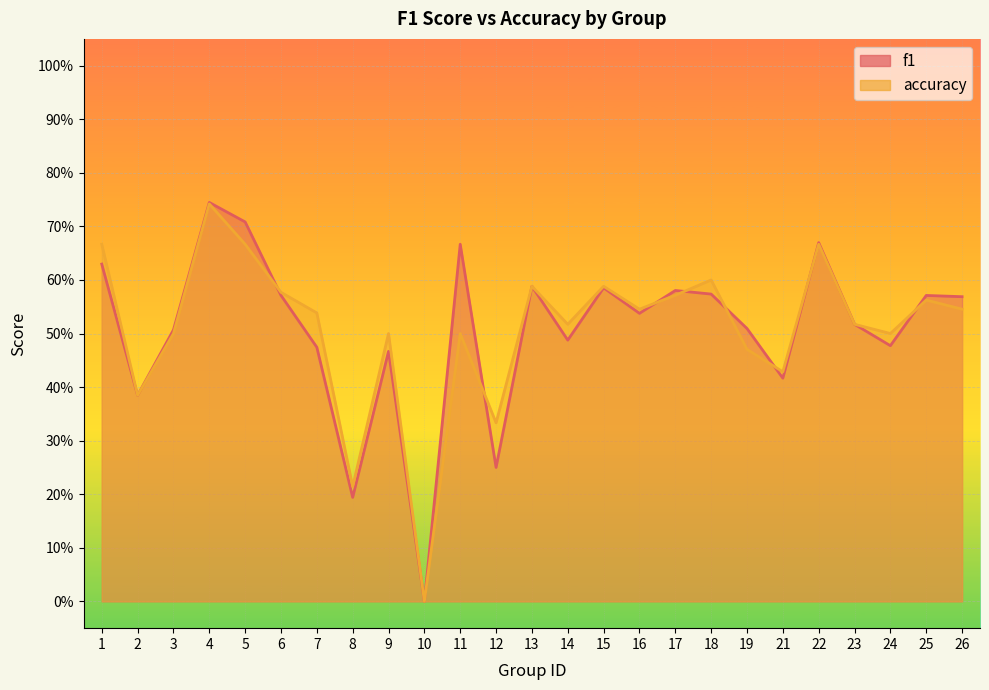

List the series in order of their peak value, highest first.

f1, accuracy